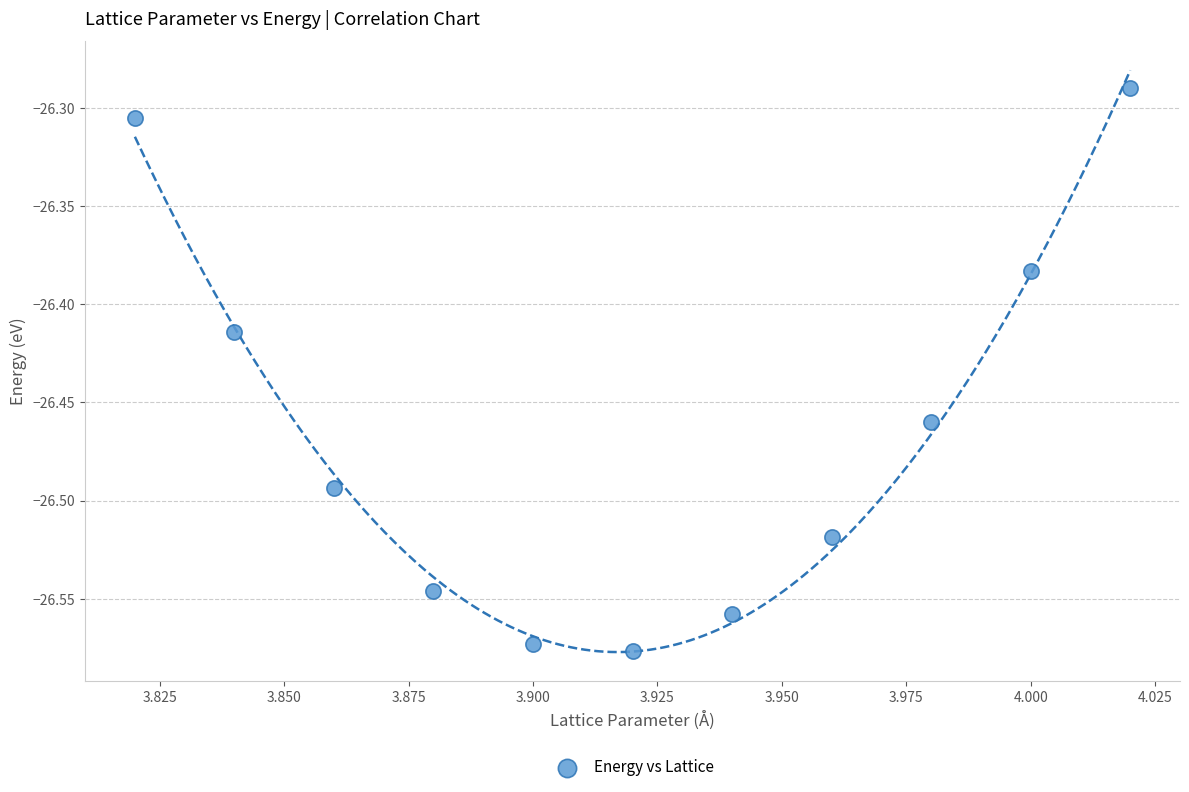

What is the average X value?

3.9